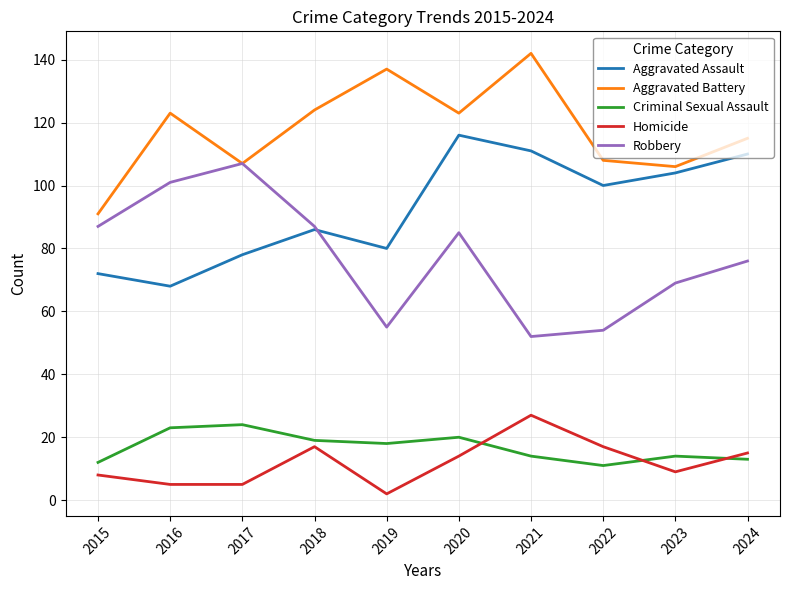

Is the value of Aggravated Assault at 2017 greater than the value of Criminal Sexual Assault at 2018?

Yes